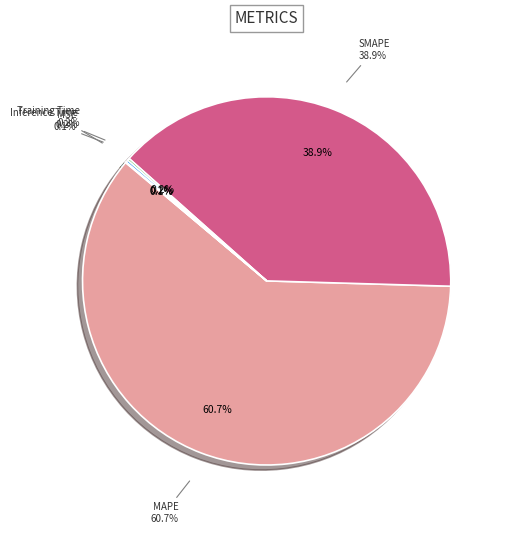

What percentage do Training Time and MAPE together represent?

60.8%